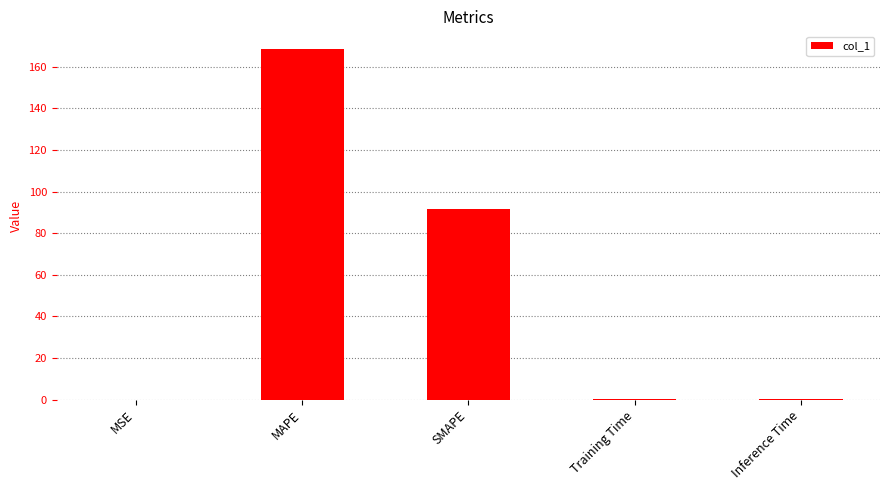

At which label is the value closest to 84?

SMAPE